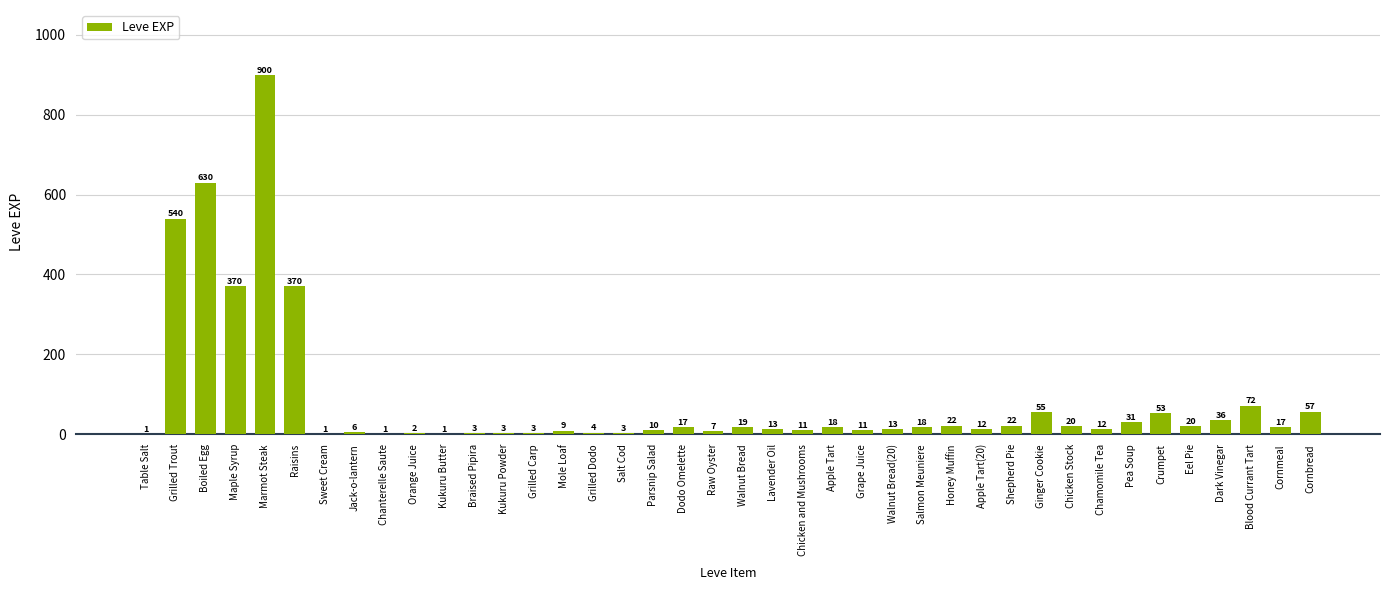

What is the sum of the values at Cornbread and Crumpet?

110